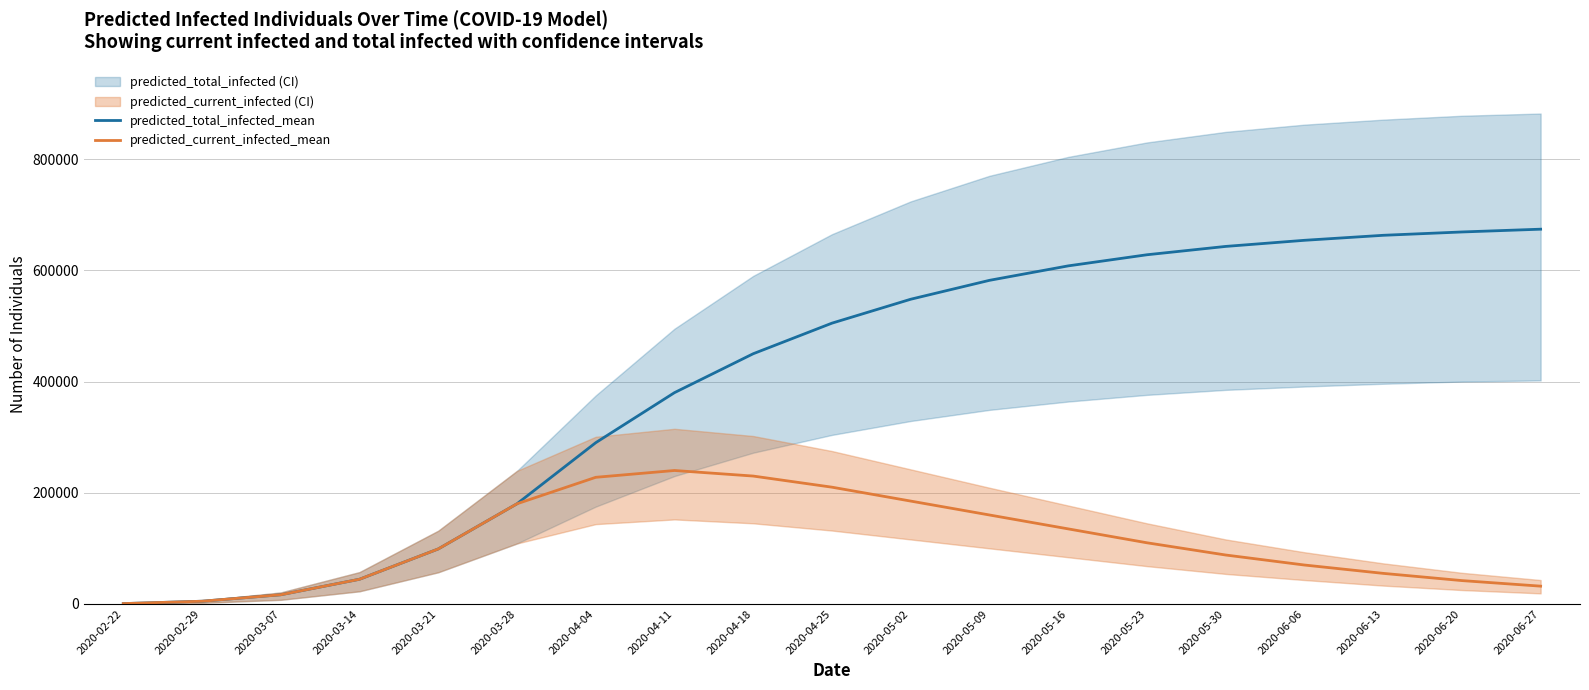

What is the value of the predicted_current_infected_mean point at the 13th from the left?

135000